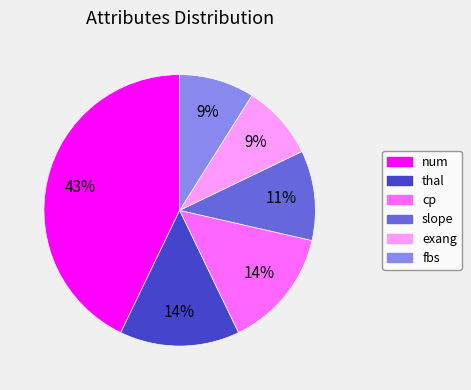

Between exang and slope, which is larger?

slope